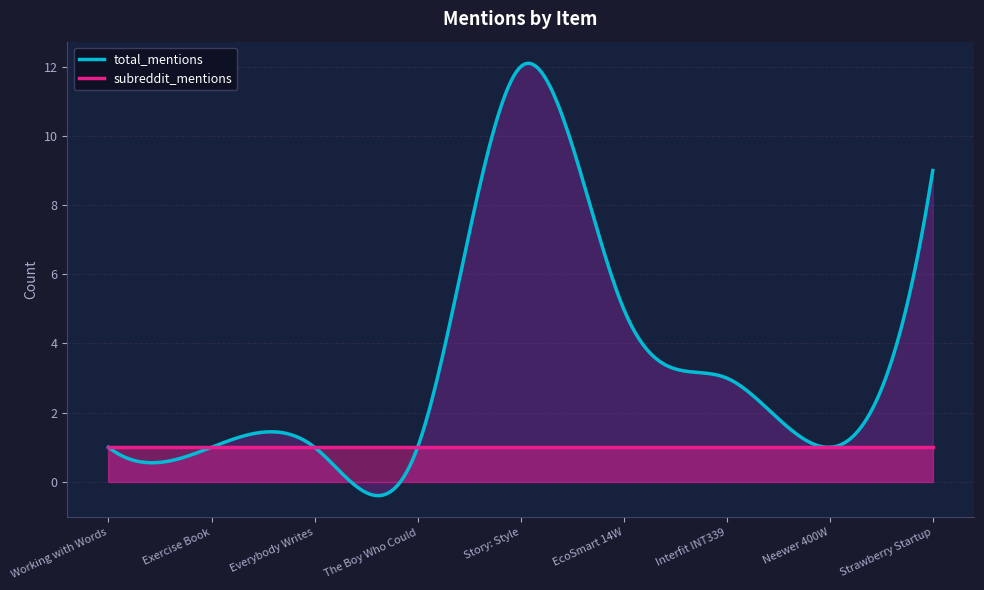

Rank the series at Strawberry Startup from lowest to highest value.

subreddit_mentions, total_mentions